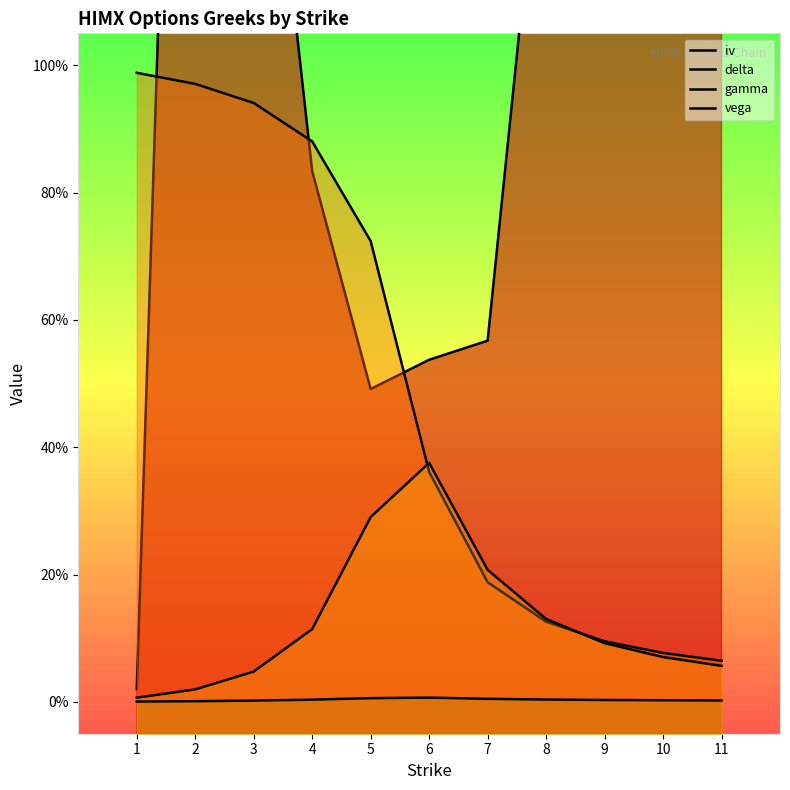

Which series has the largest total across all categories?

iv